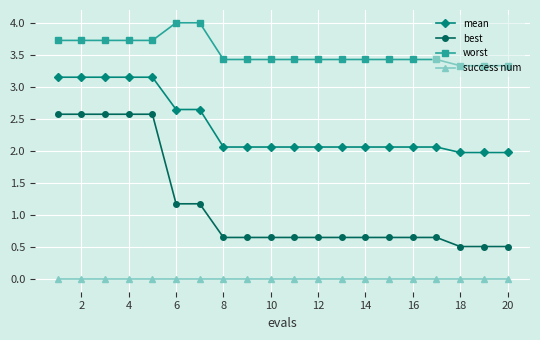

Which series has the widest spread of values?

best